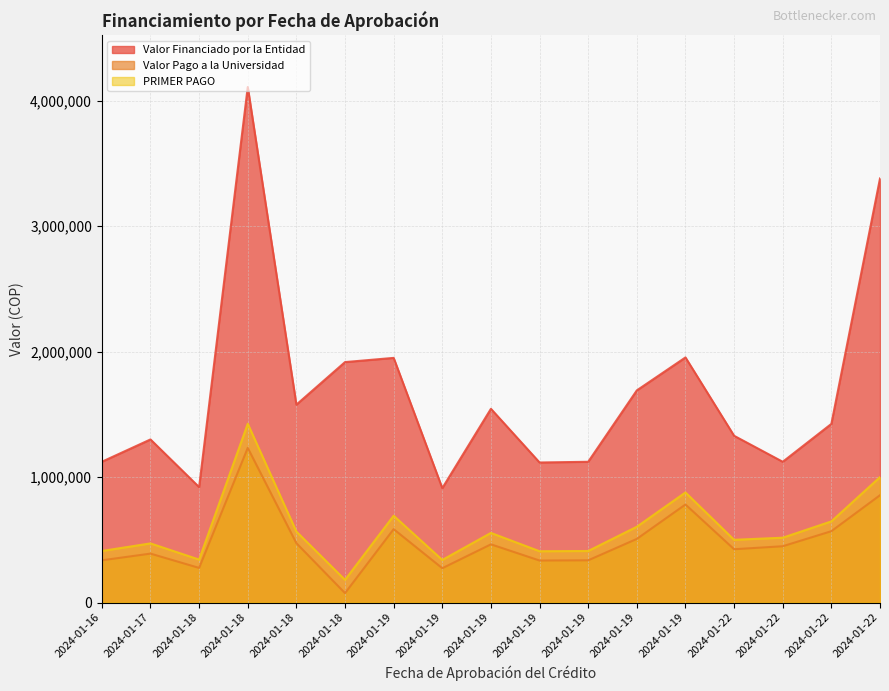

How many lines are shown in the chart?

3